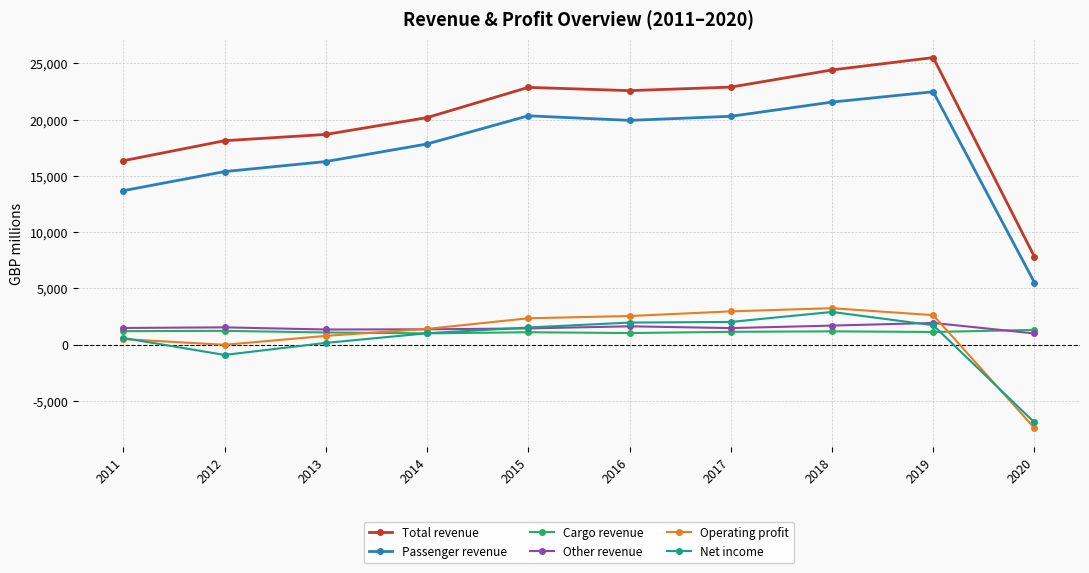

What is the sum of all Operating profit values?

8859